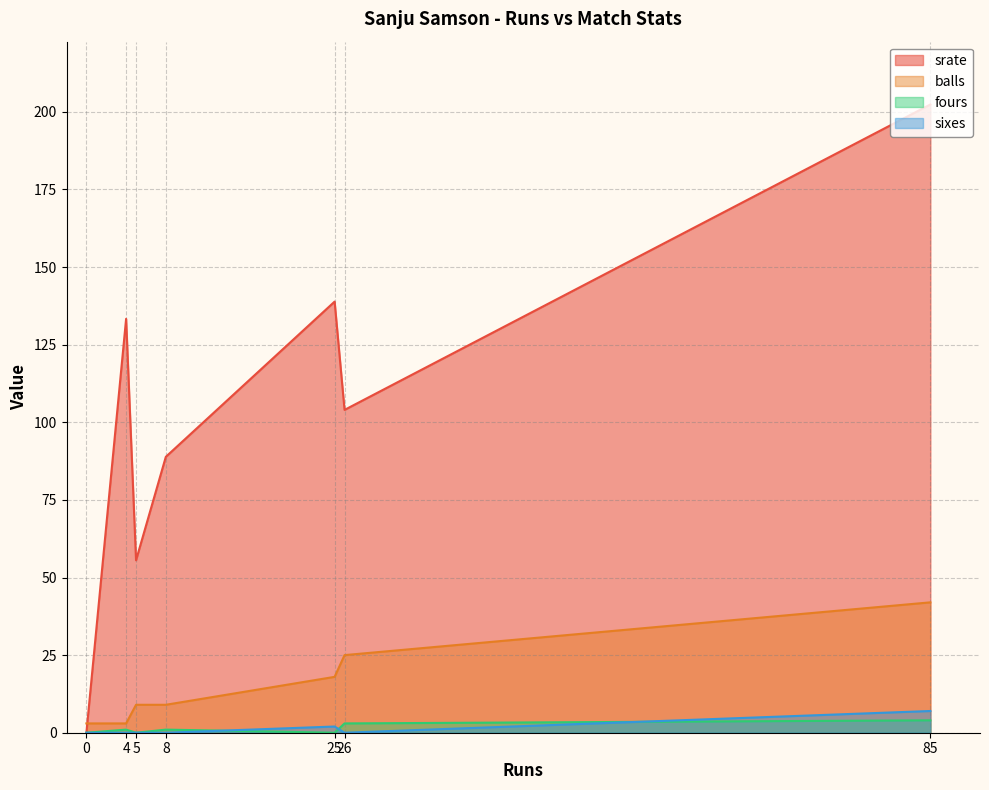

What is the average value of the srate series?

103.3